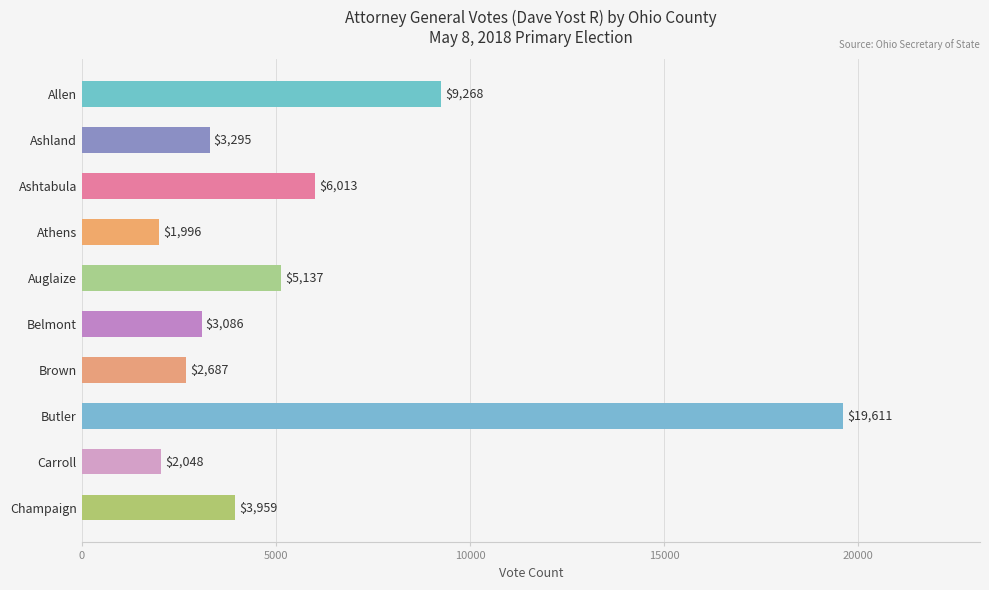

Reading top to bottom, transcribe all the data shown in this chart.

9268	3295	6013	1996	5137	3086	2687	19611	2048	3959